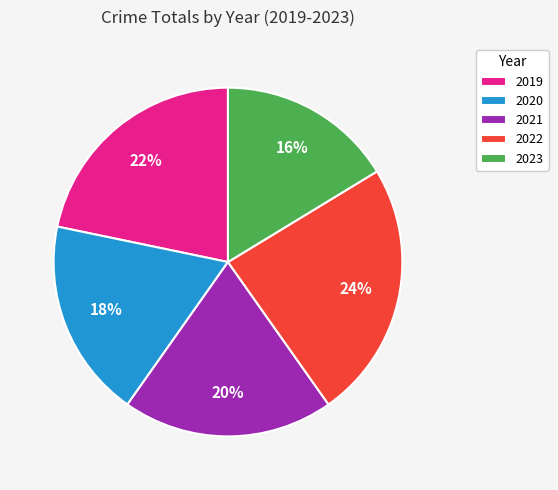

Which slice is the largest?

2022